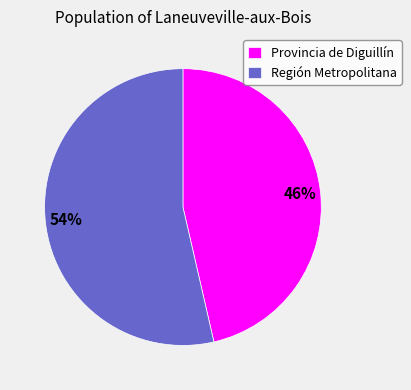

To the nearest percent, what is the combined percentage of Región Metropolitana and Provincia de Diguillín?

100%